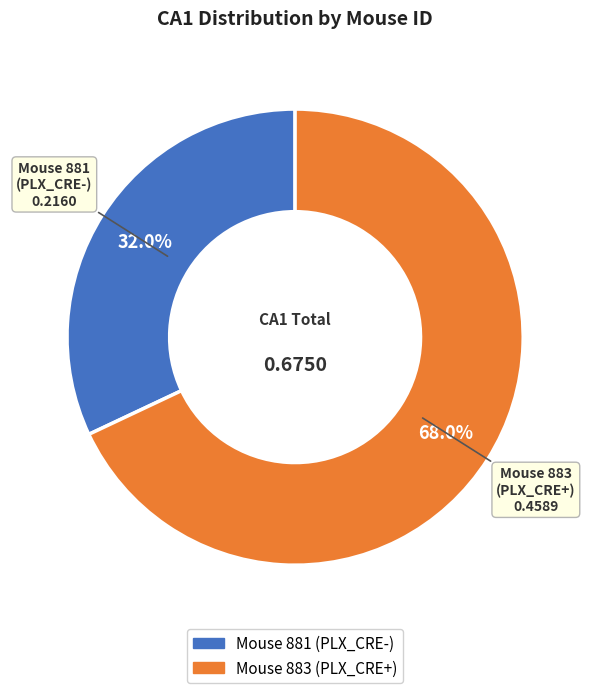

Is there any slice that represents more than half of the pie?

Yes